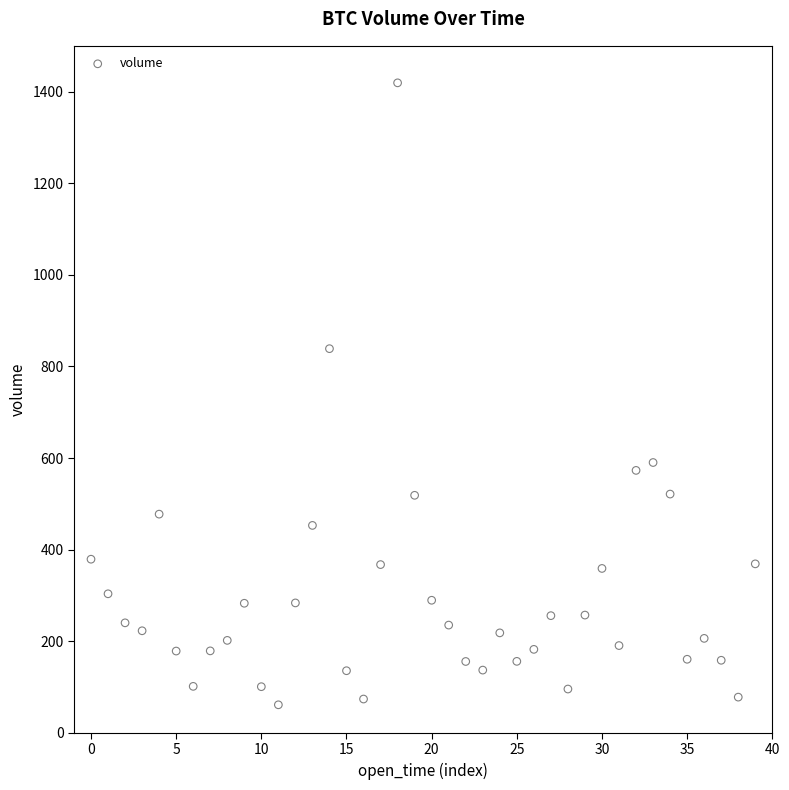

What is the range of Y values (max minus min)?

1358.0